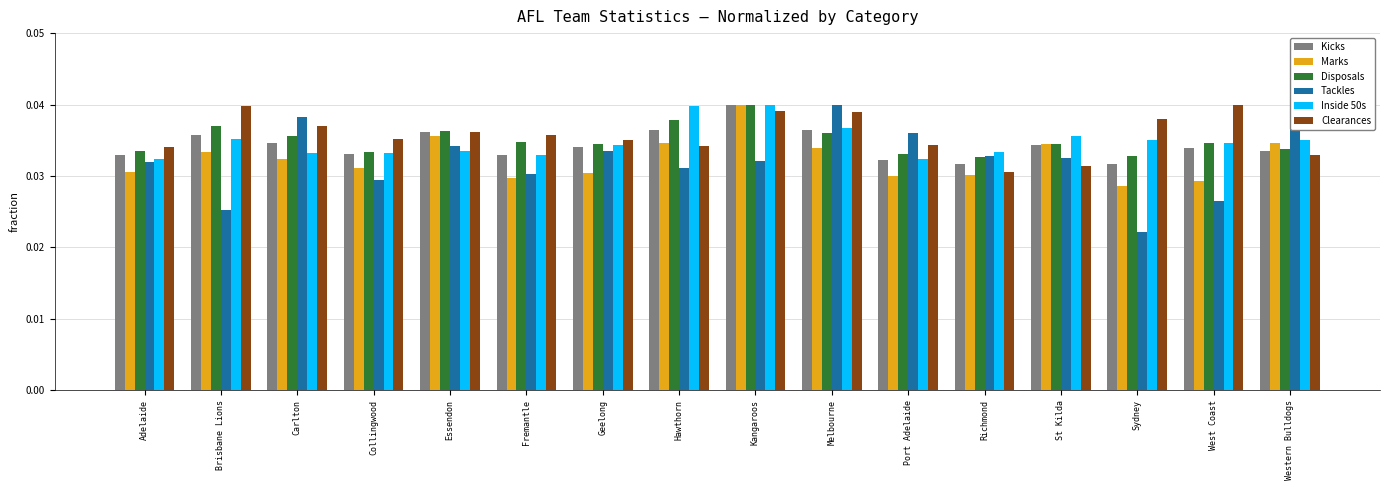

How many Tackles values are between 0 and 1?

16